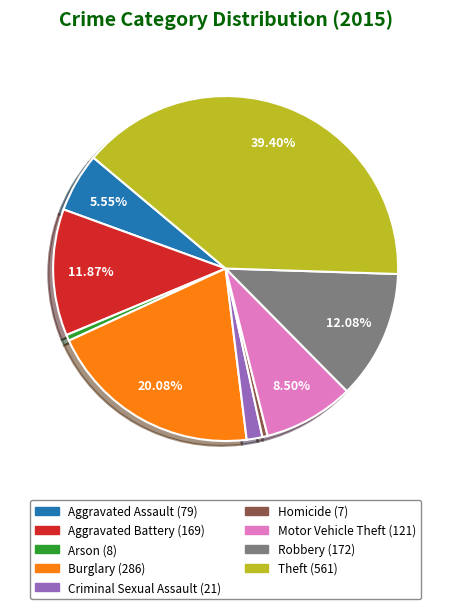

How many segments does this pie chart have?

9